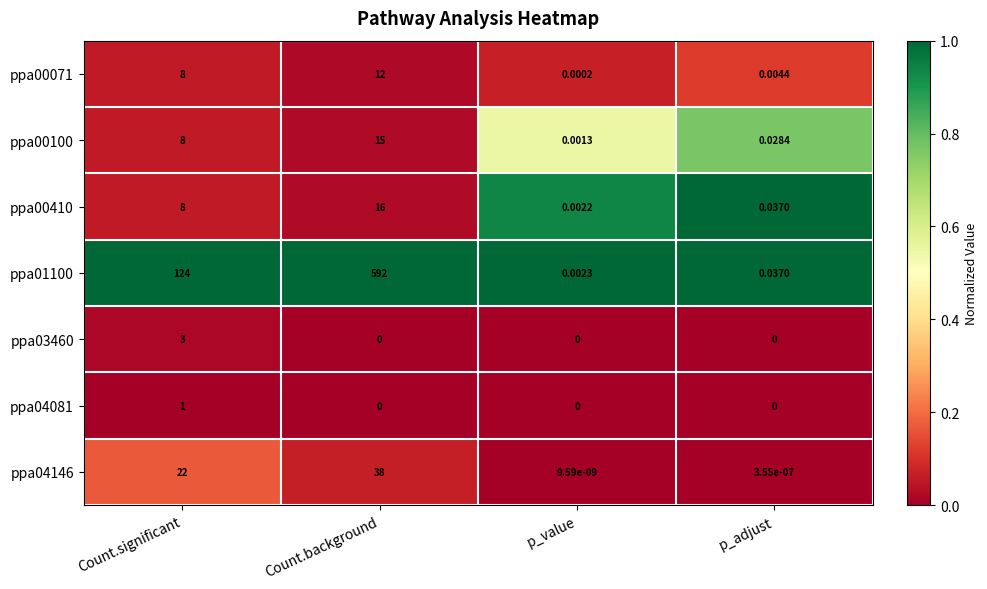

At which category is the sum across all series the highest?

Count.background